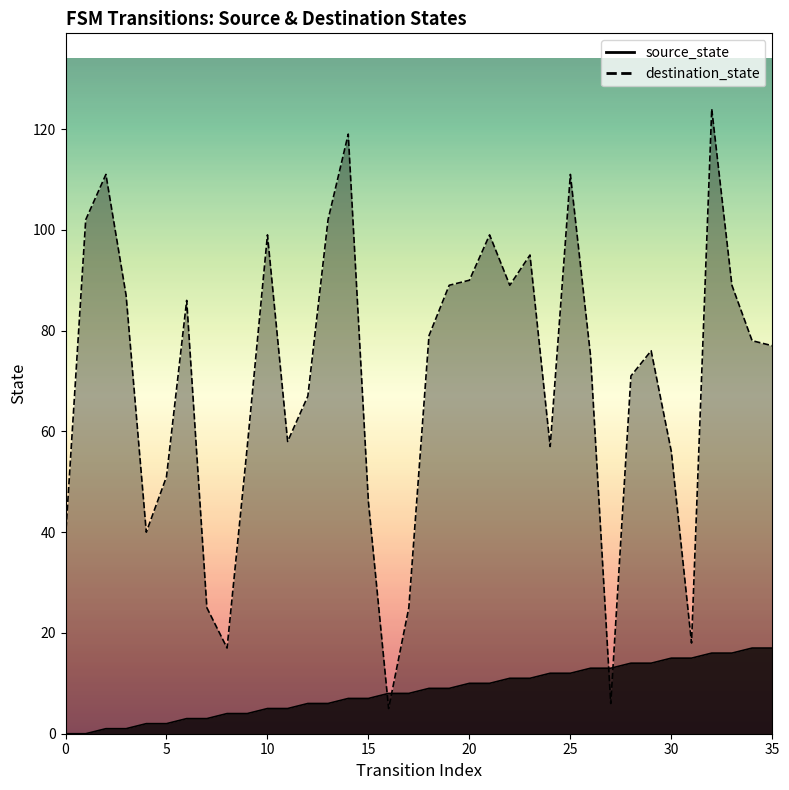

At how many categories does at least one series exceed 9?

35